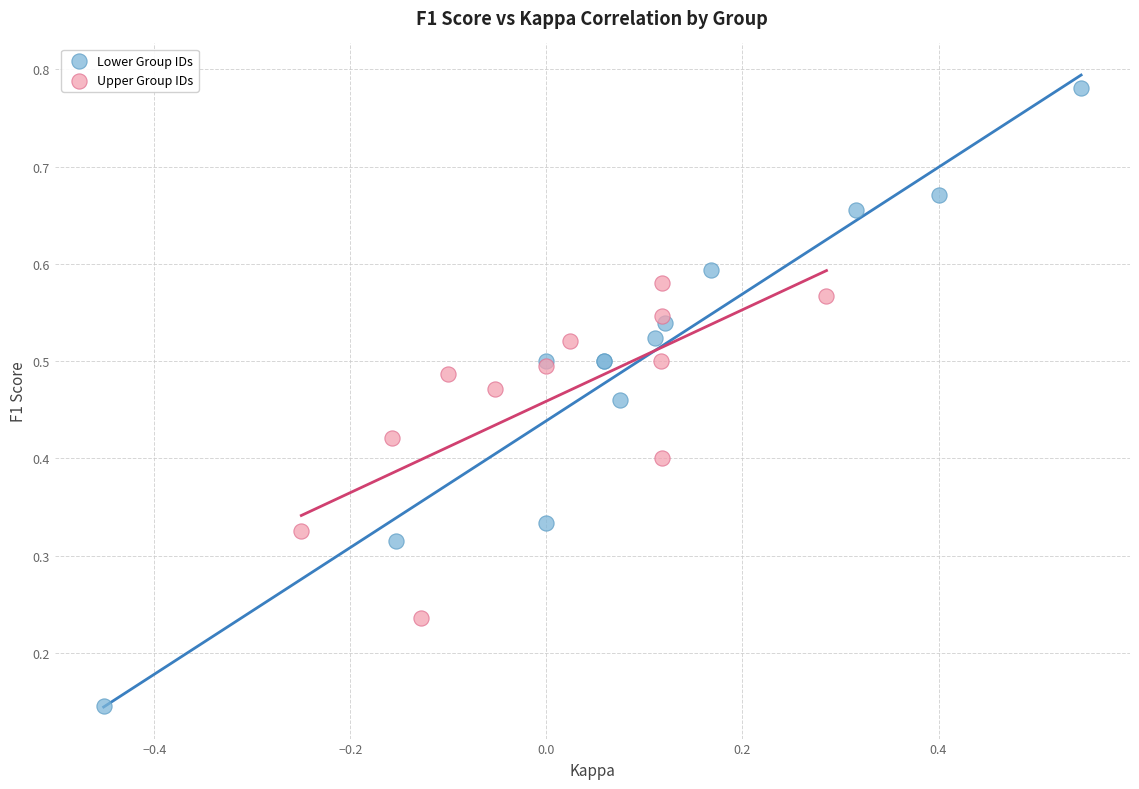

Which series contains the lowest Y value?

Lower Group IDs